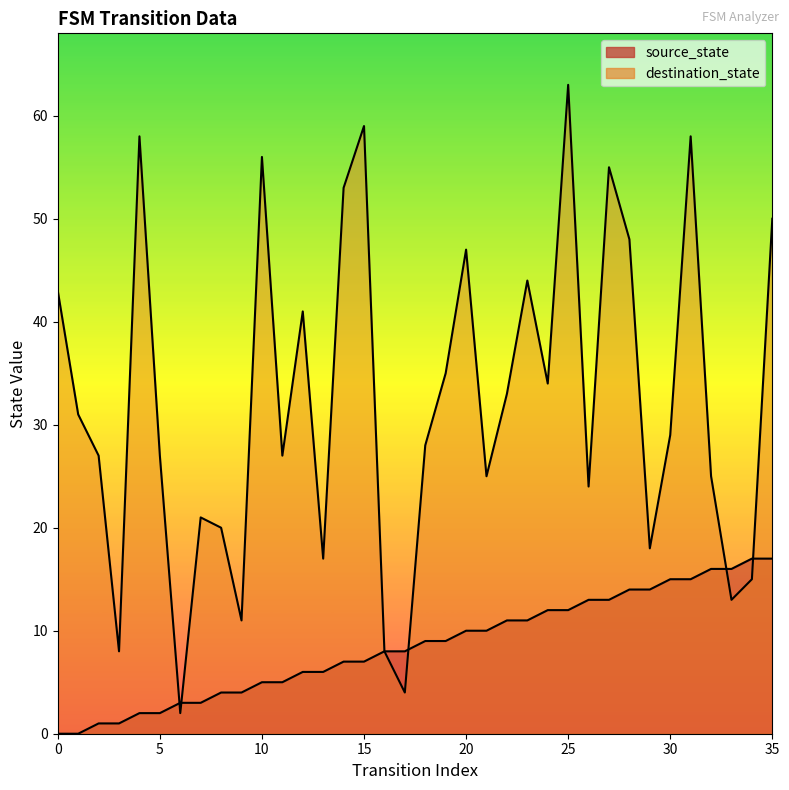

List the series in order of their overall mean, lowest first.

source_state, destination_state